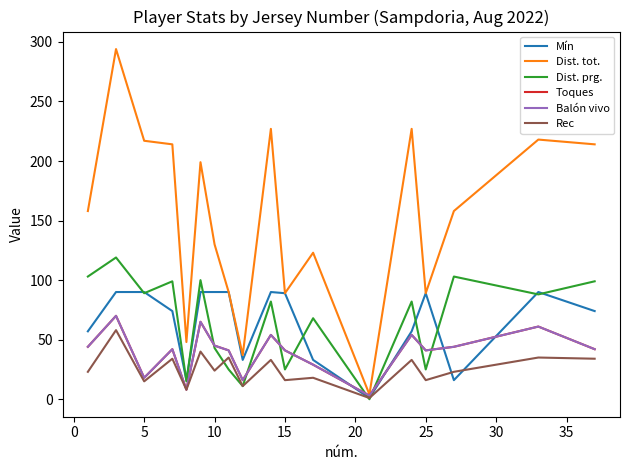

What is the highest value of the Rec series?

58